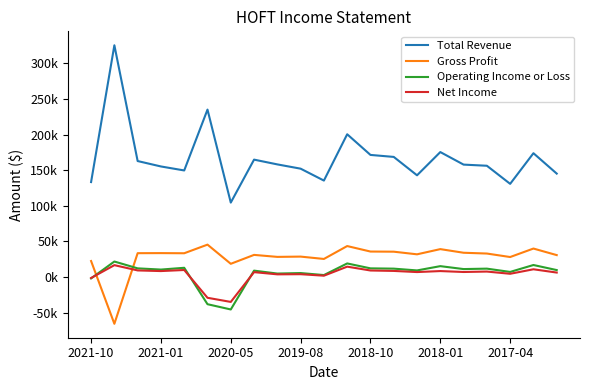

Does the chart display data point markers on the line(s)?

No